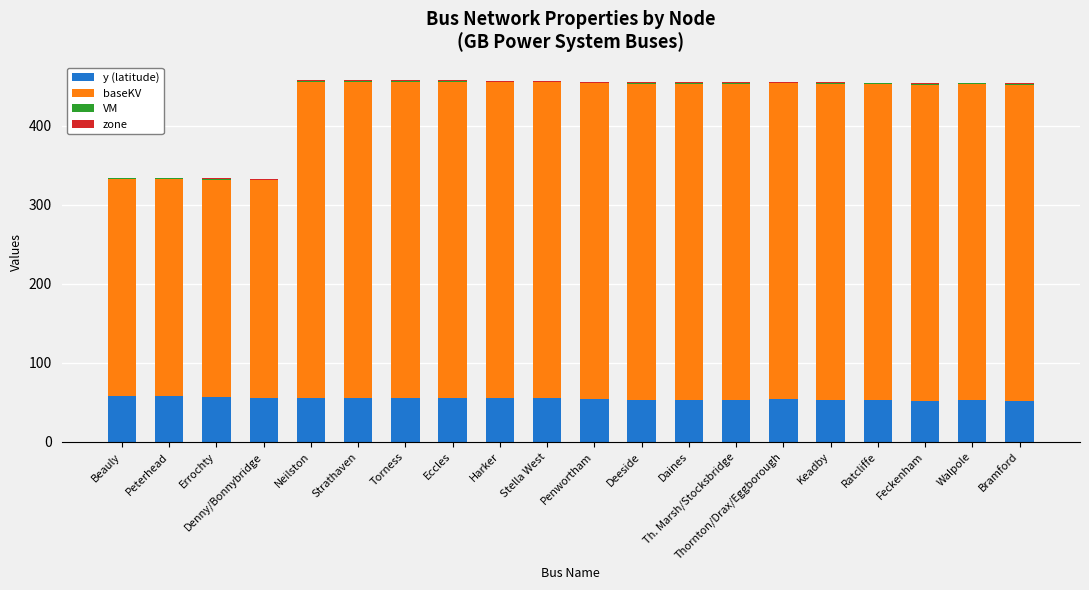

True or false: y (latitude) has a value of 86.6 at Th. Marsh/Stocksbridge.

False